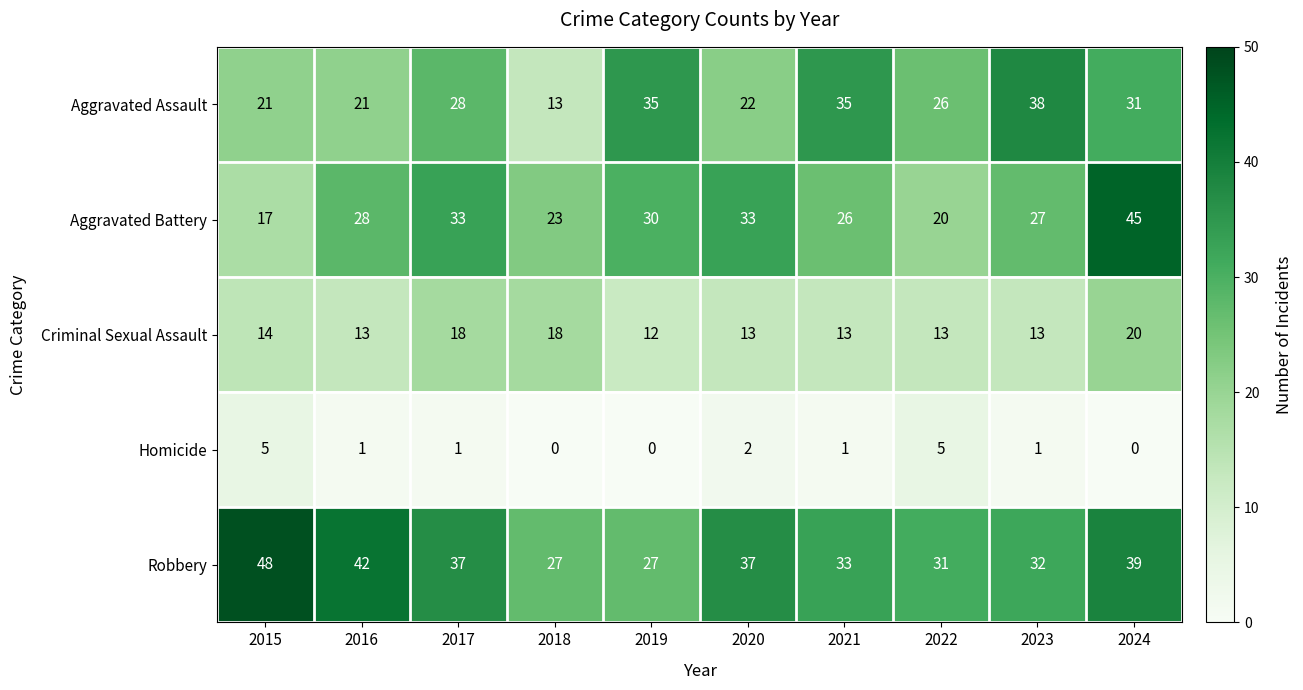

At which label does Aggravated Battery reach its peak?

2024